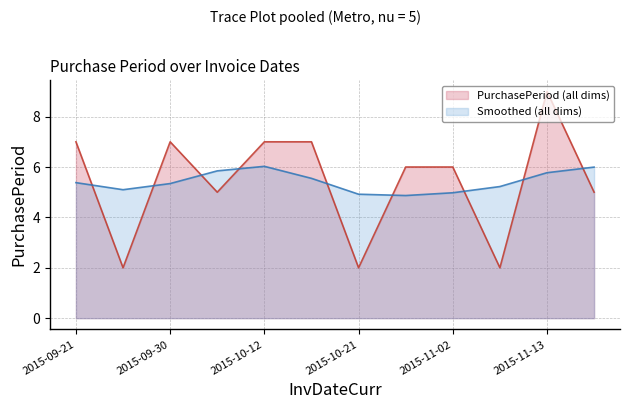

Count the number of categories in the chart.

12